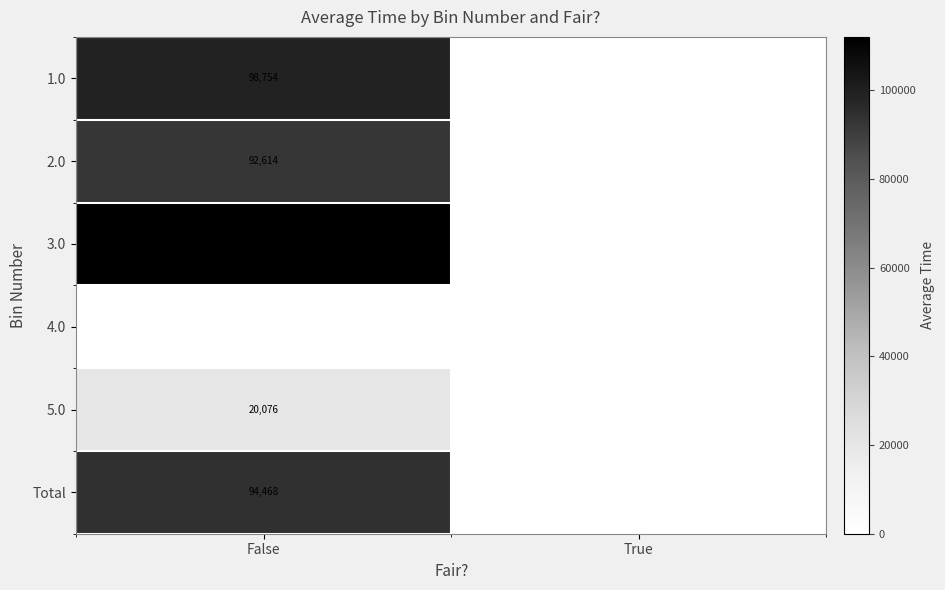

True or false: 2.0 has a value of 58225 at False.

False